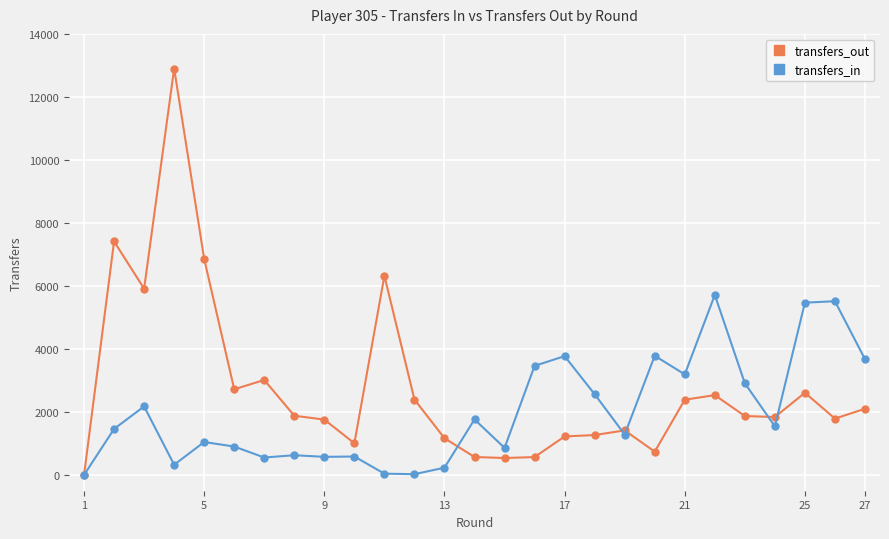

Which series has the largest range (max minus min)?

transfers_out